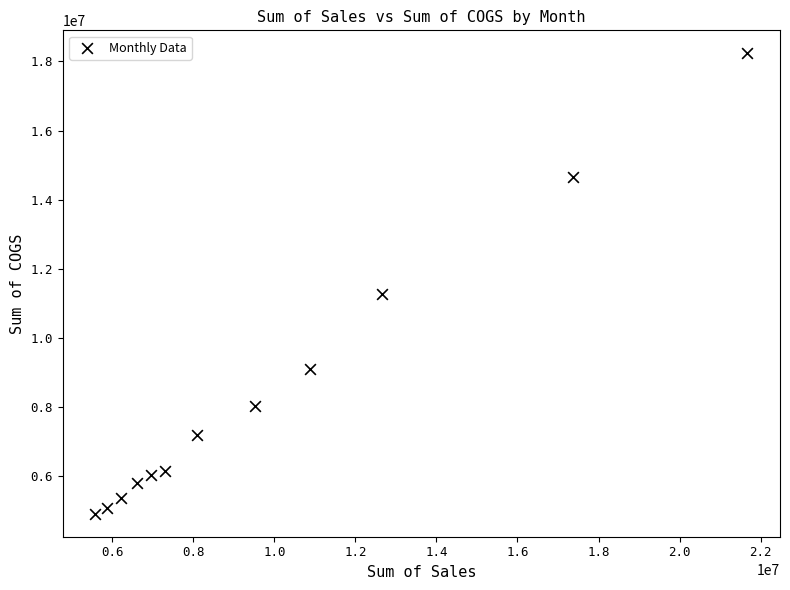

What Y value in the scatter plot is closest to 11574321?

11281315.0